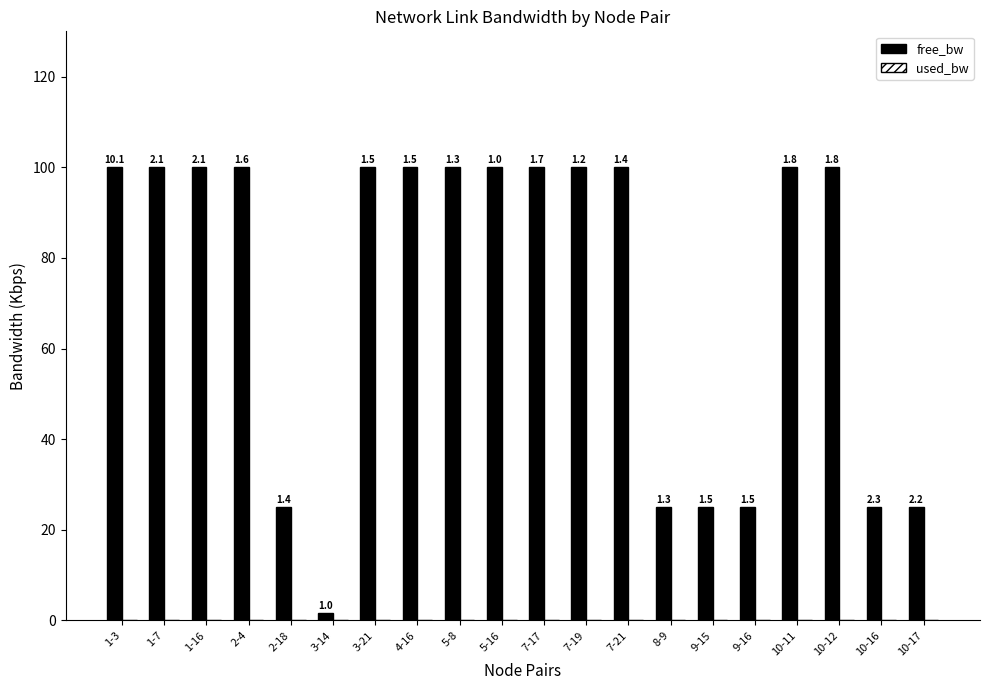

Is it true that free_bw equals 59.6 at 1-7?

False